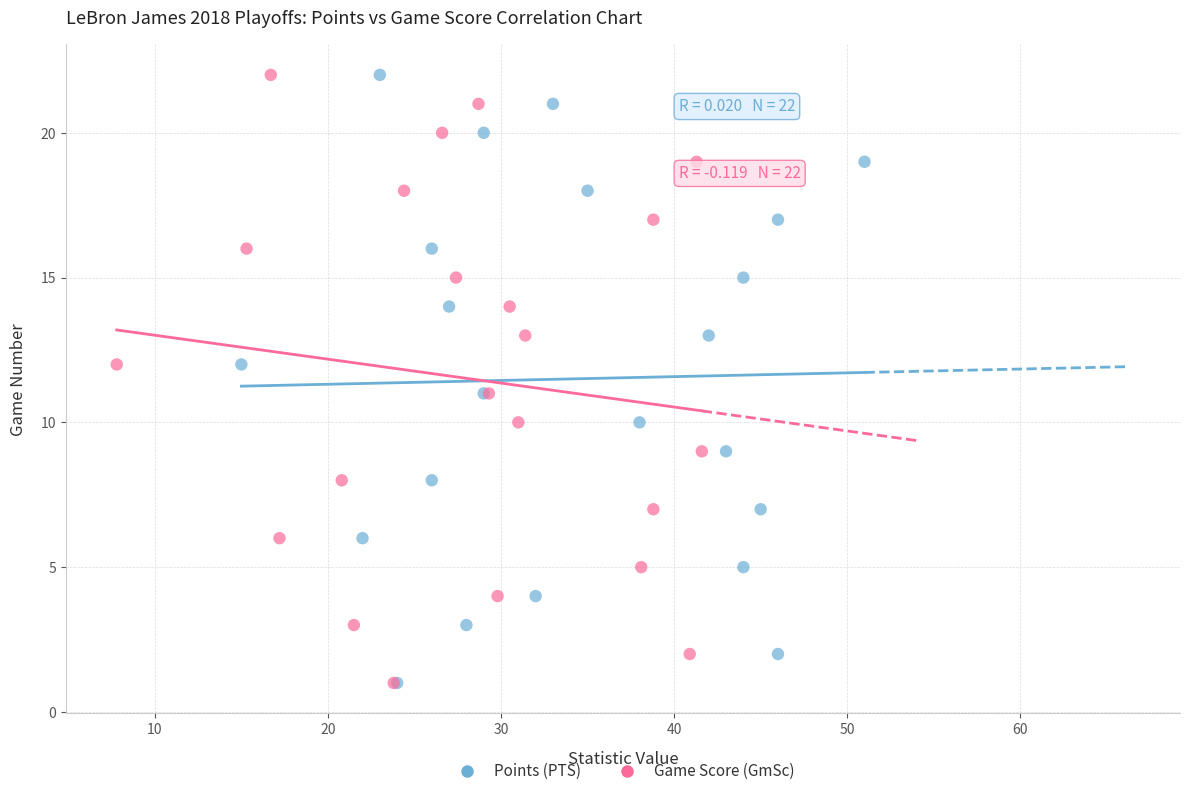

What are all the series names shown in the legend?

Points (PTS), Game Score (GmSc)